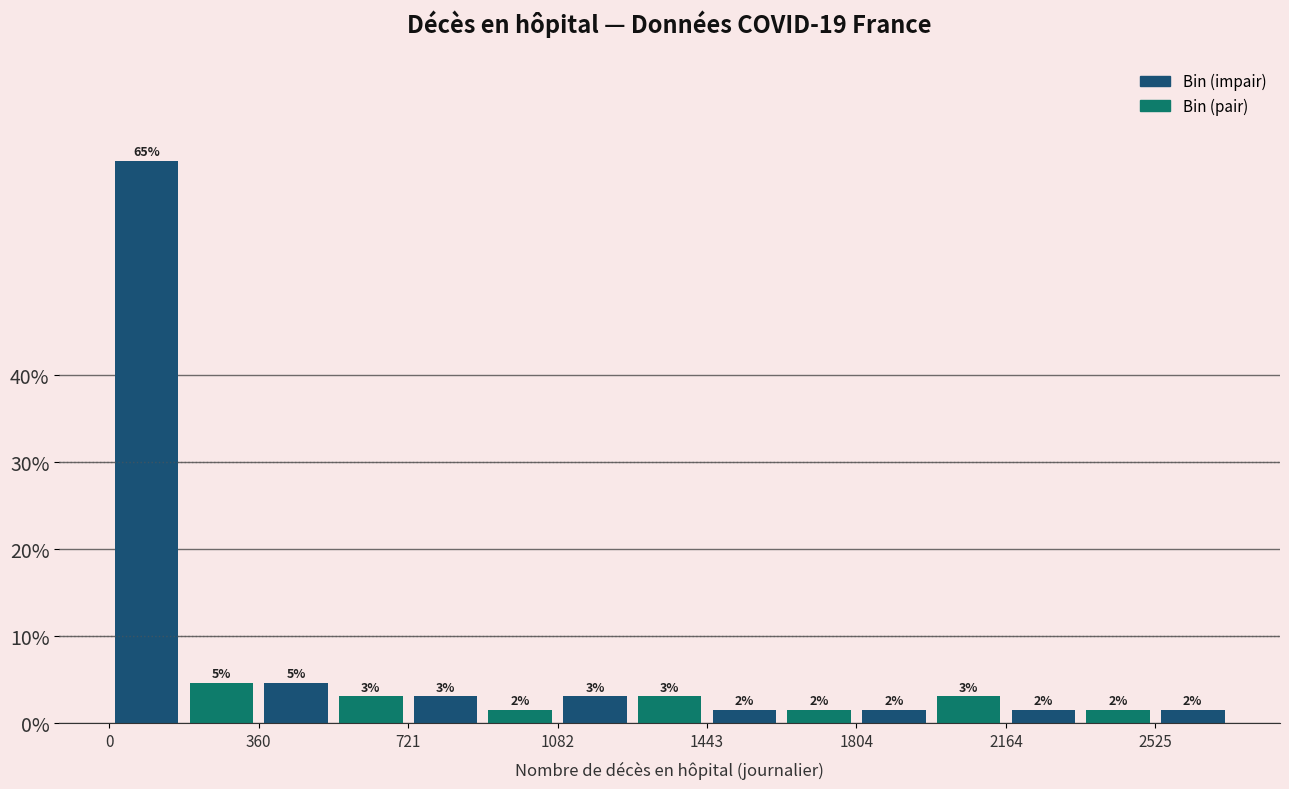

Read against the x-axis, roughly where is the centre of the tallest bar?

100